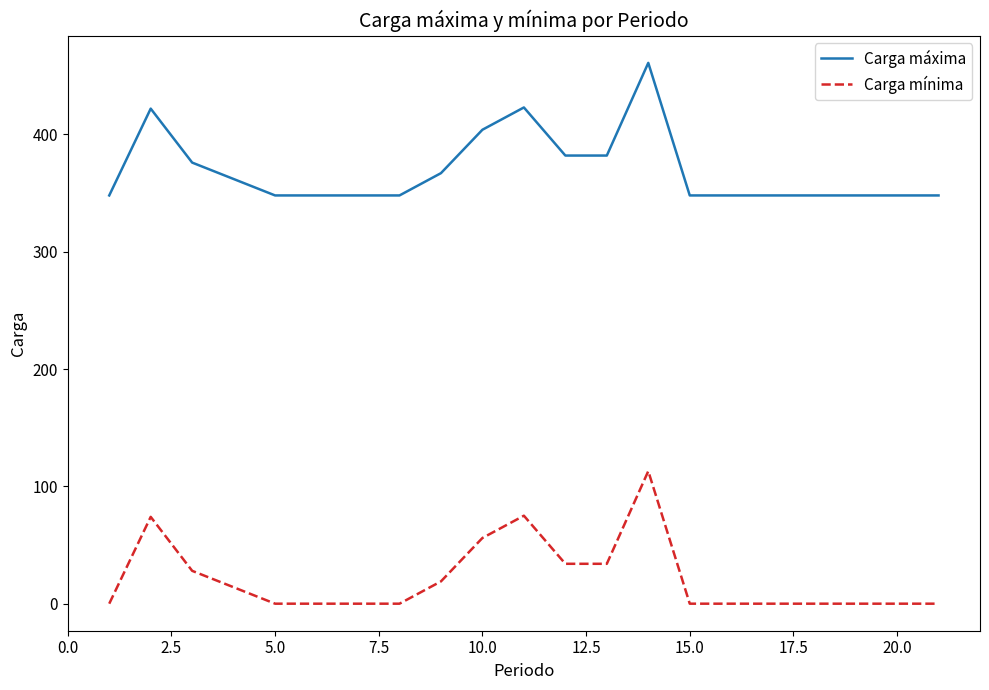

Rank the series by their maximum value, from highest to lowest.

Carga máxima, Carga mínima